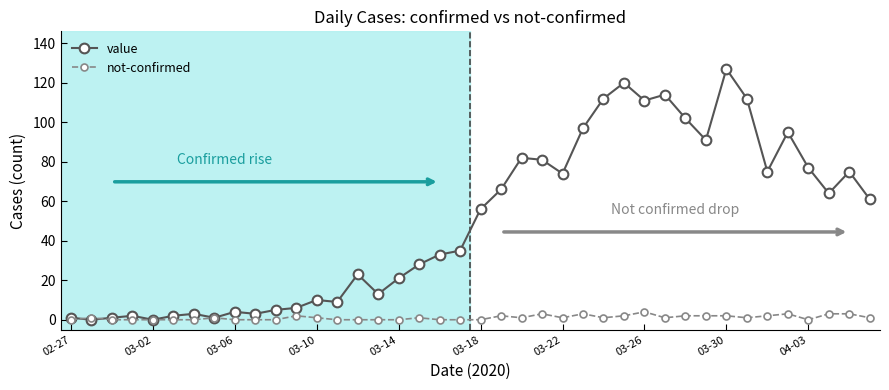

Reading right to left, list all the values displayed in this chart.

value: 61	75	64	77	95	75	112	127	91	102	114	111	120	112	97	74	81	82	66	56	35	33	28	21	13	23	9	10	6	5	3	4	1	3	2	0	2	1	0	1
not-confirmed: 1	3	3	0	3	2	1	2	2	2	1	4	2	1	3	1	3	1	2	0	0	0	1	0	0	0	0	1	2	0	0	0	1	0	0	0	0	0	1	0